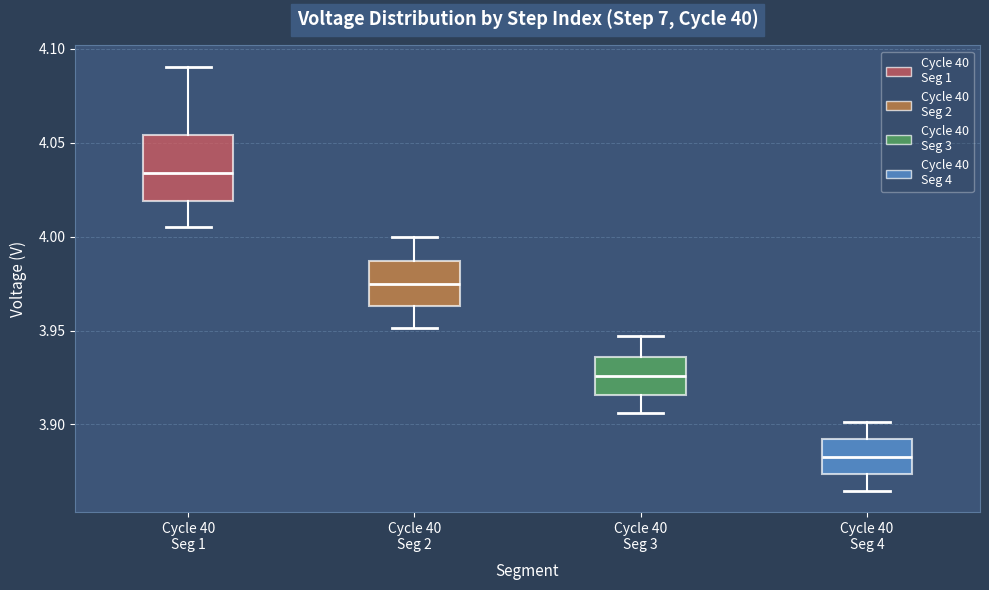

Which box has the highest median line?

Cycle 40 Seg 1